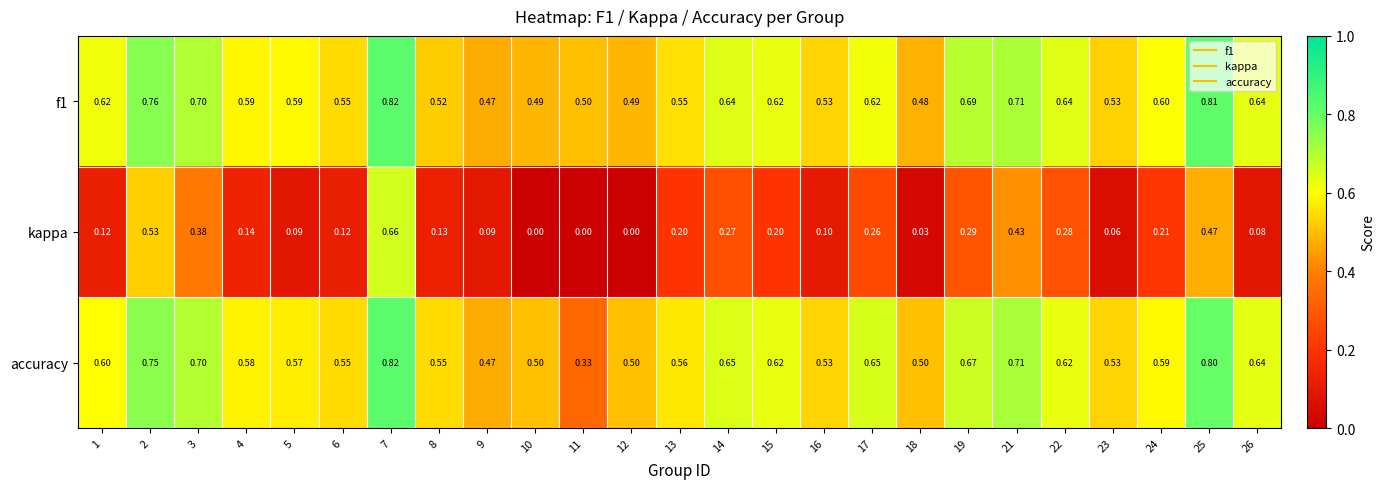

Is the value of accuracy at 10 greater than the value of kappa at 1?

Yes